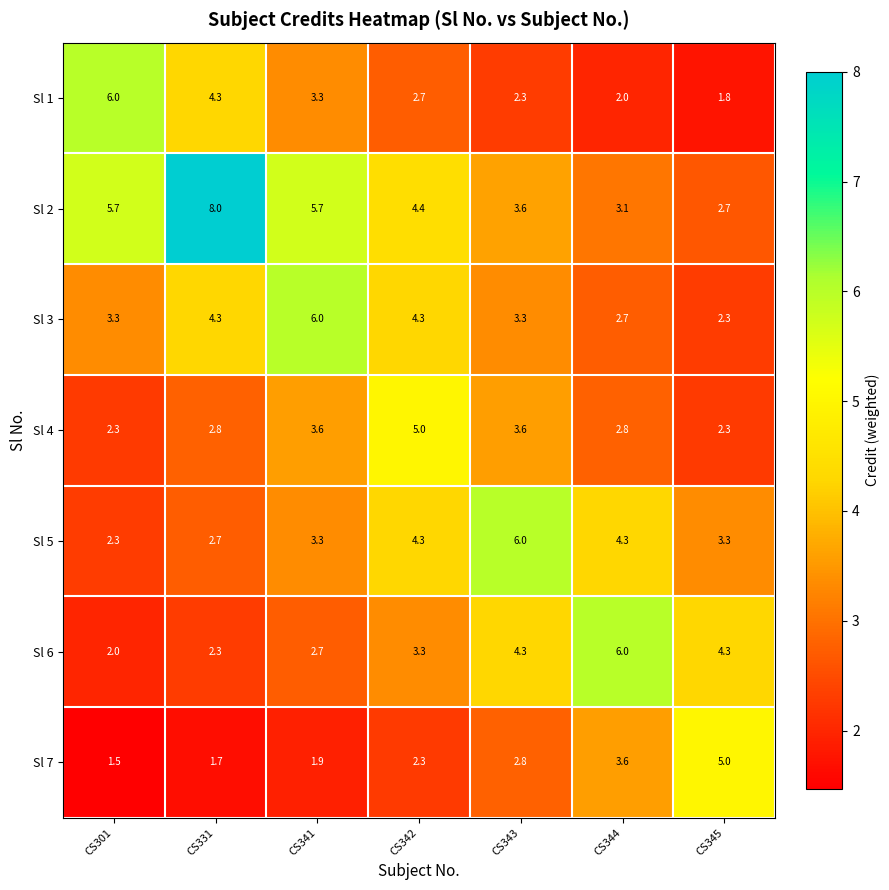

At which label does Sl 5 first exceed 3?

CS341